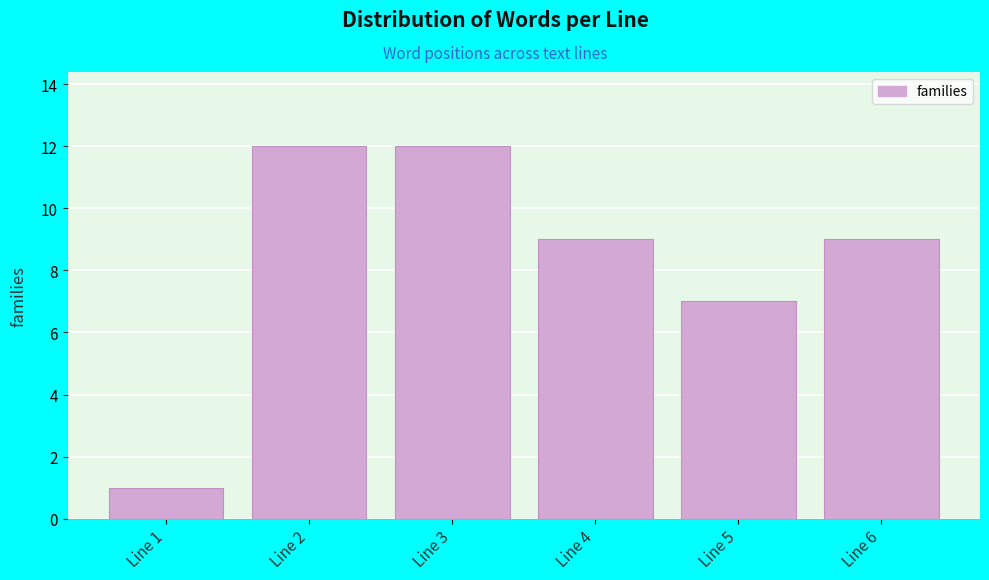

Reading left to right, list all the values displayed in this chart.

Line 1=1	Line 2=12	Line 3=12	Line 4=9	Line 5=7	Line 6=9